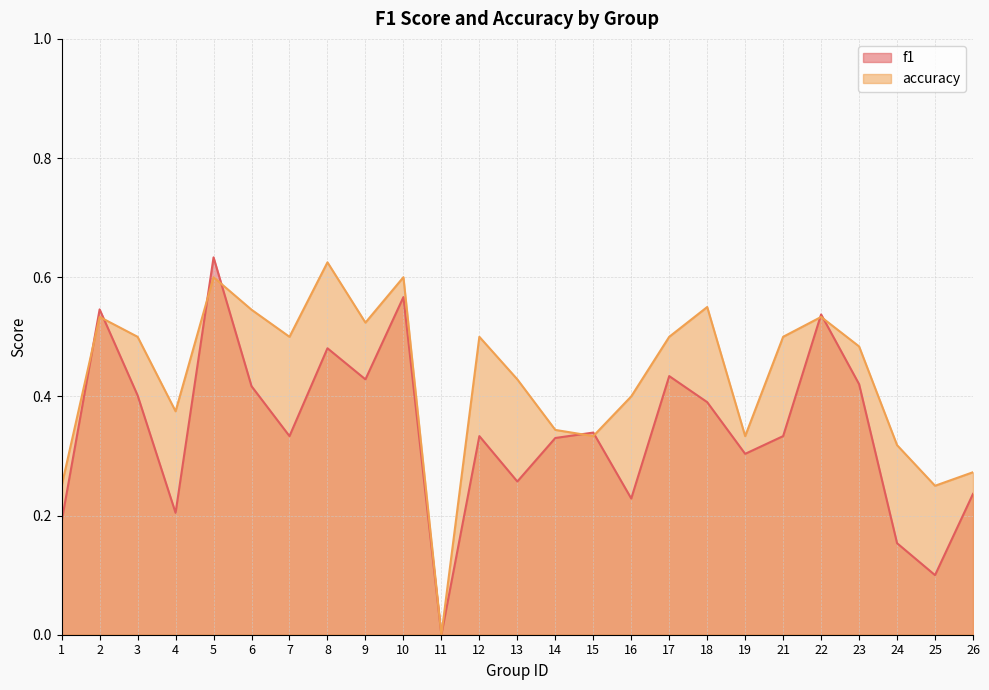

What value does the accuracy series have at 7?

0.5